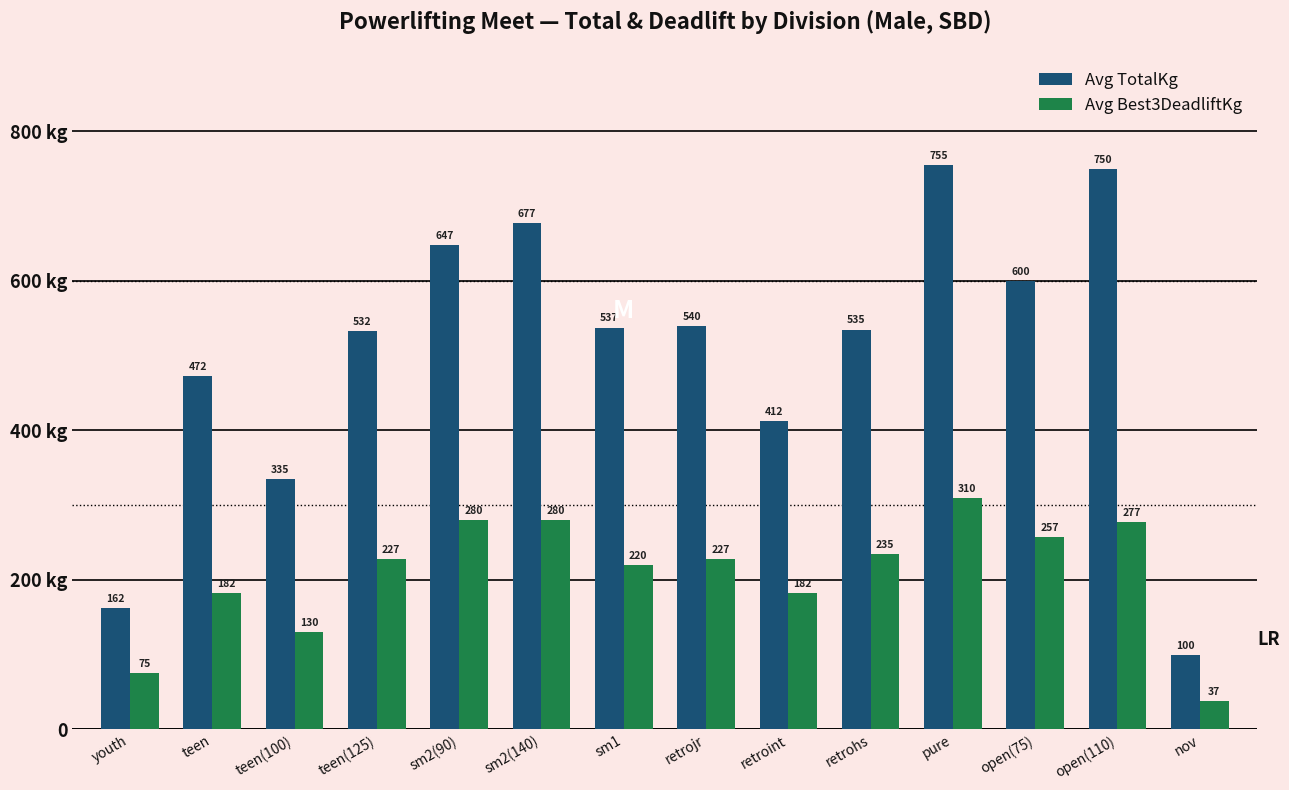

Does the chart contain stacked bars?

No